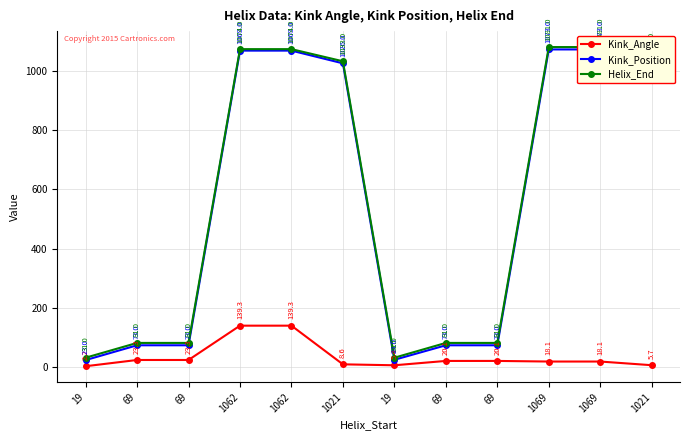

The Kink_Position series shows 1026.0 at 1021. True or false?

True